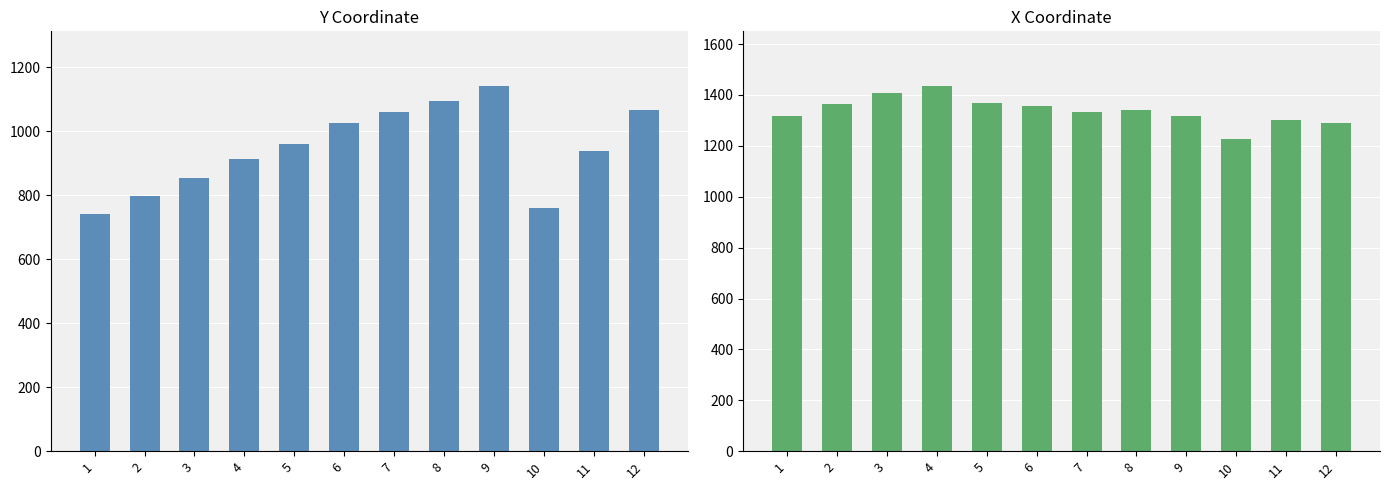

At how many categories does at least one series exceed 1239?

11